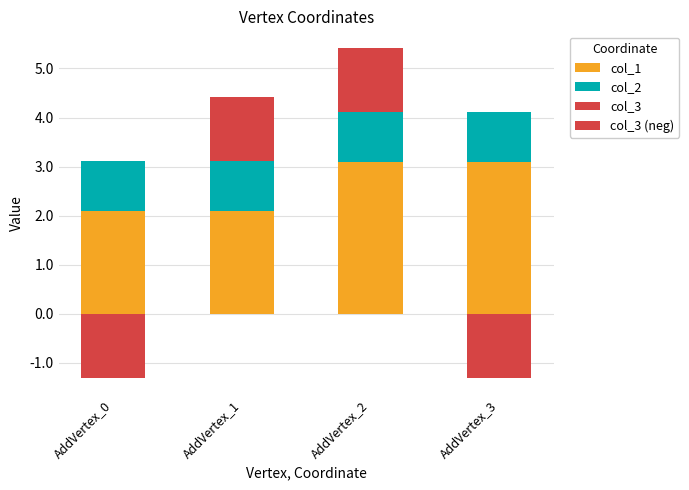

The col_1 series shows 5.4 at AddVertex_3. True or false?

False